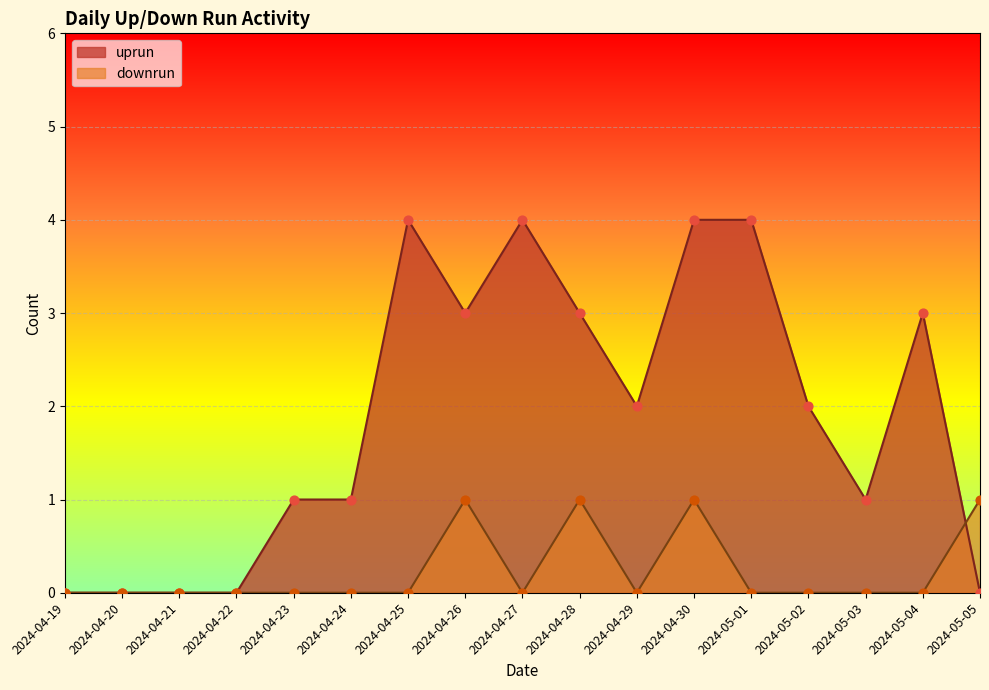

At how many categories does at least one series exceed 3?

4